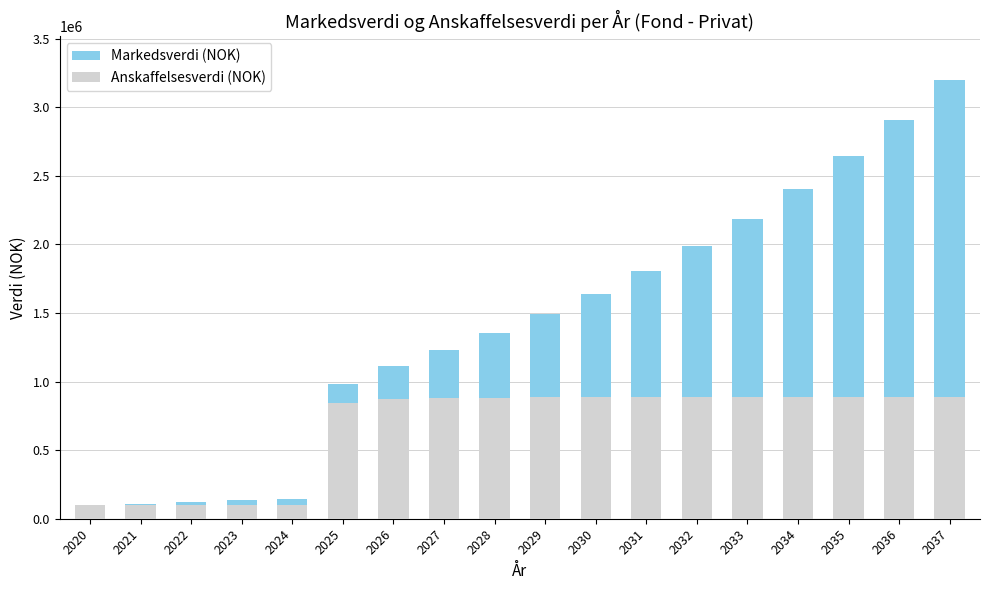

The Markedsverdi (NOK) series shows 110000.0 at 2021. True or false?

True